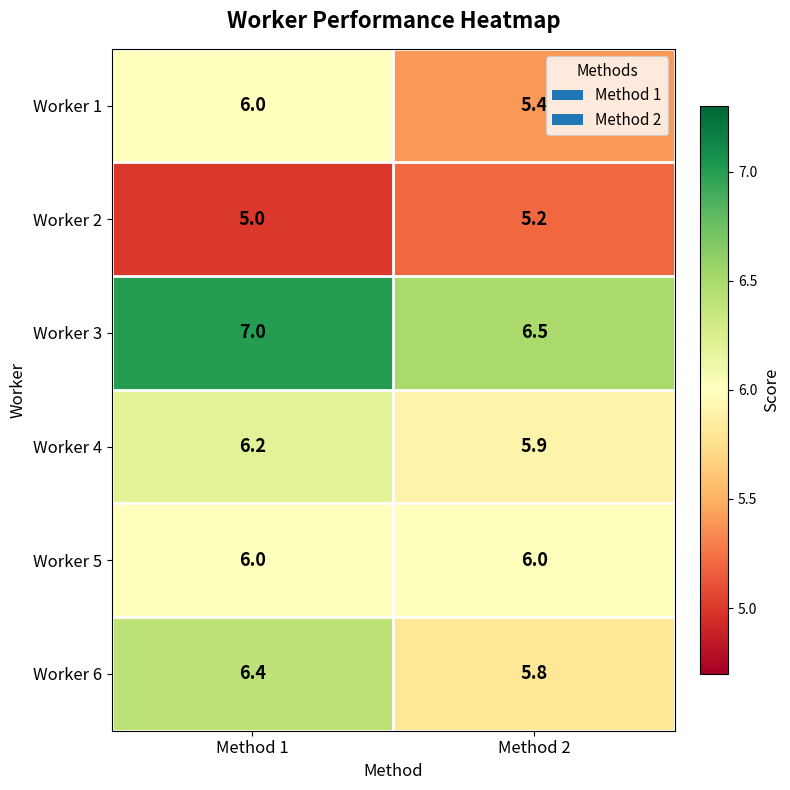

What is the total value across all series at Method 2?

34.8